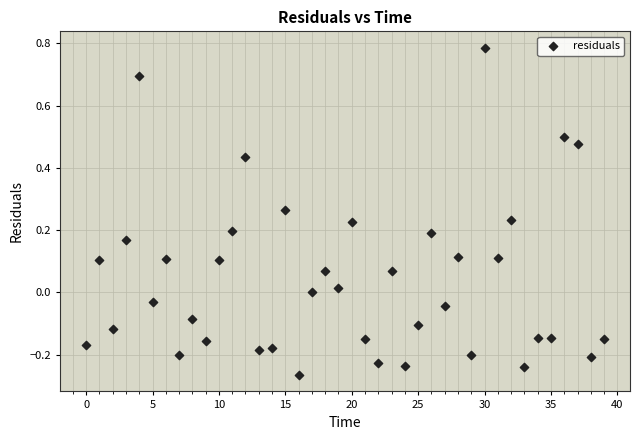

What is the range of Y values (max minus min)?

1.1